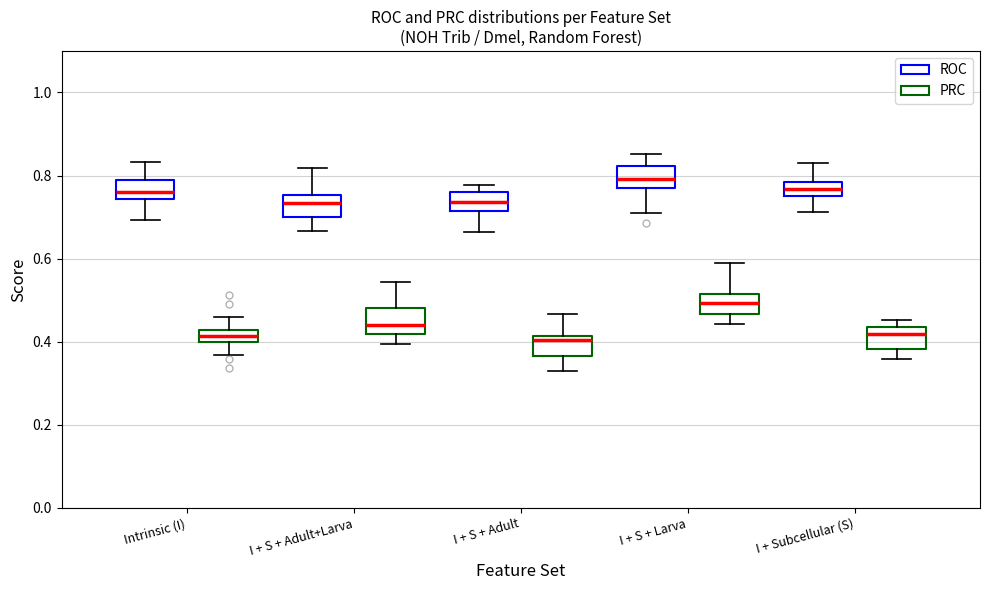

Where is the lower edge of the box for I + S + Larva (ROC) on the y-axis? The values are not printed on the chart, so give them approximately, as read against the axis.

0.76